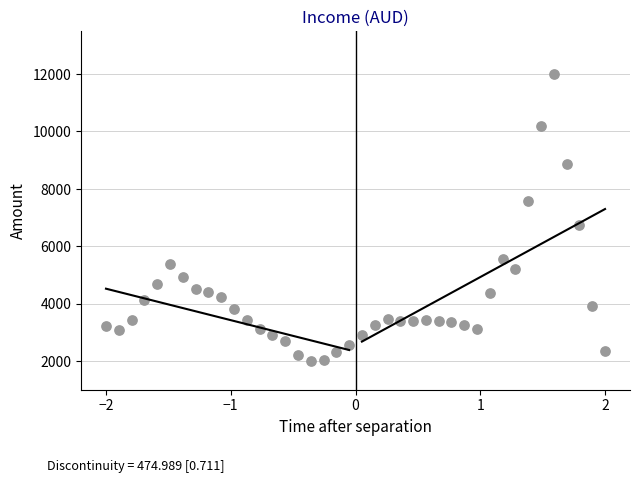

What is the range of X values (max minus min)?

4.0